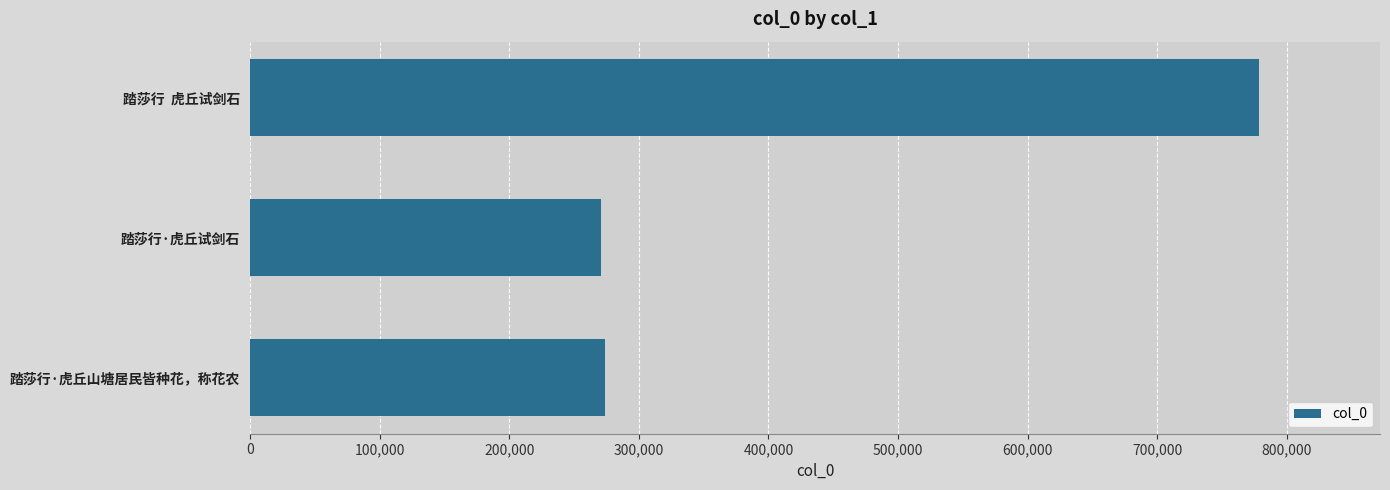

What is the ratio of the value at 踏莎行·虎丘山塘居民皆种花，称花农 to the value at 踏莎行·虎丘试剑石?

1.0